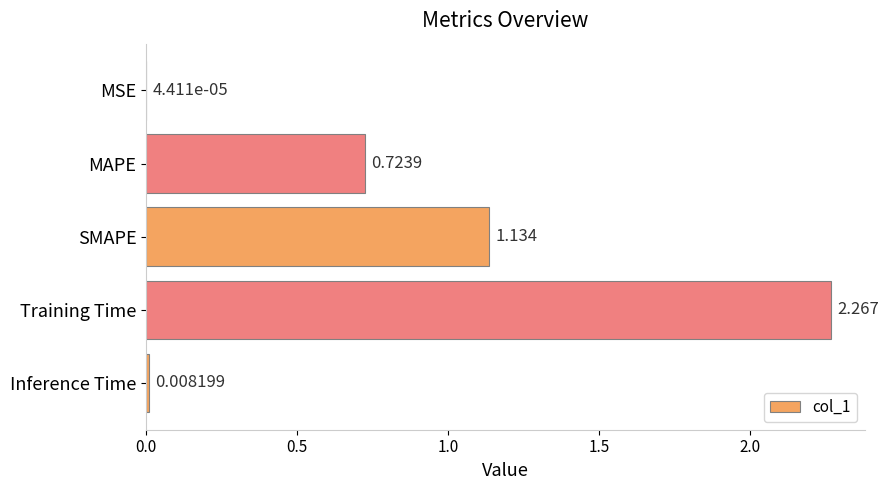

At which category does the chart reach its peak across all series?

Training Time